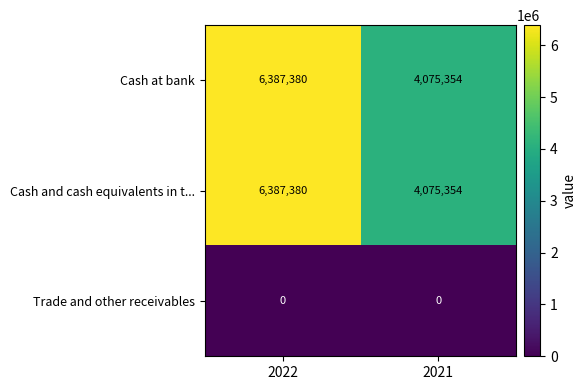

What is the sum of all Cash and cash equivalents in t... values?

10462734